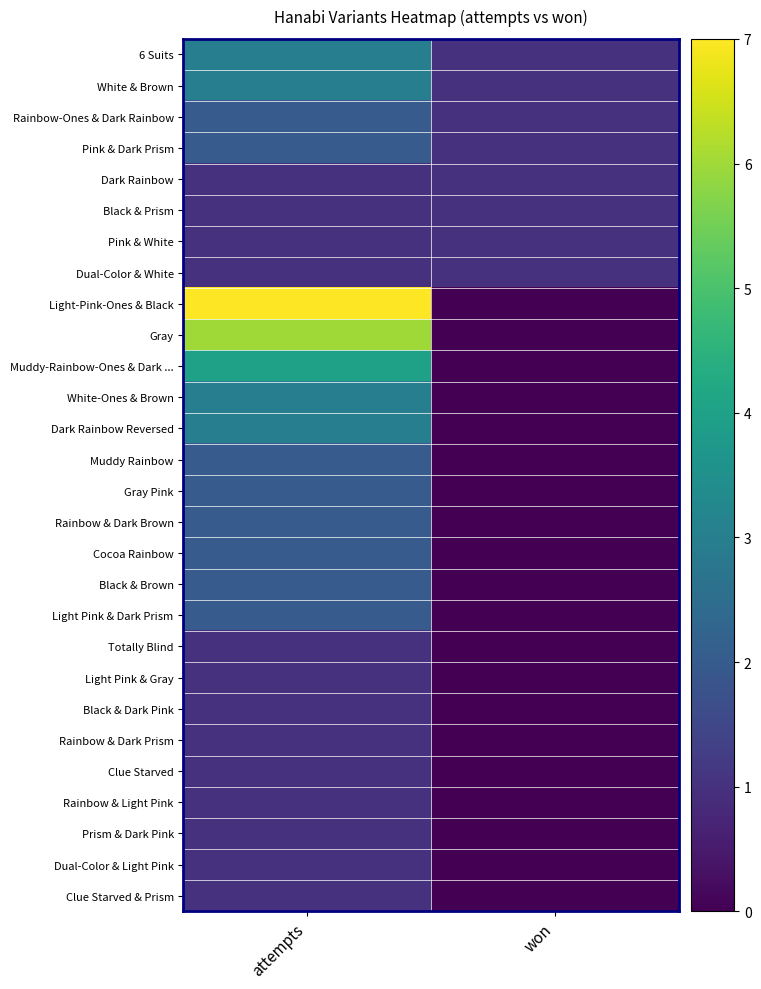

Between won and attempts, which is larger?

attempts